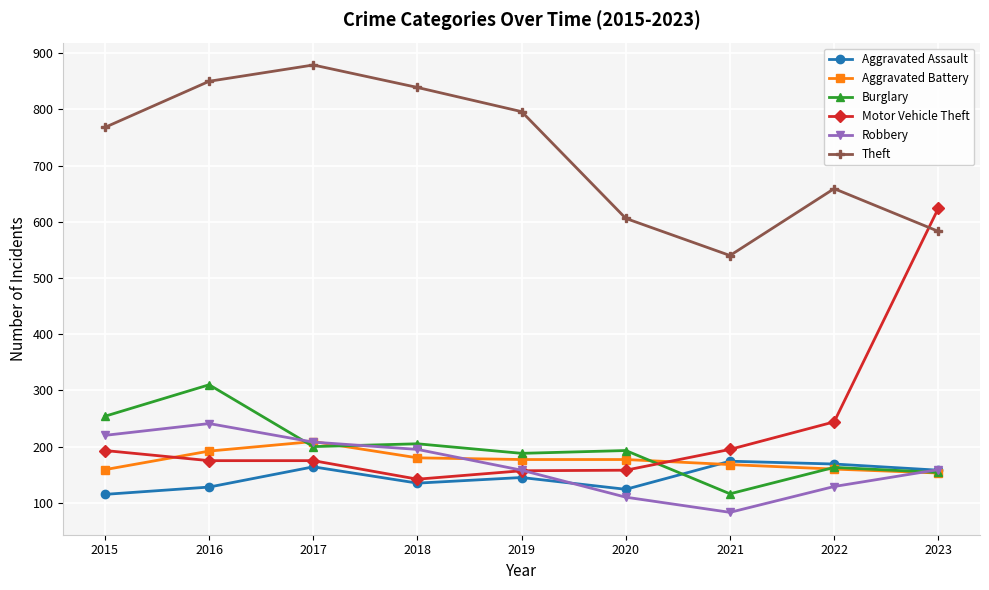

The value of Motor Vehicle Theft at 2020 is 158. True or false?

True